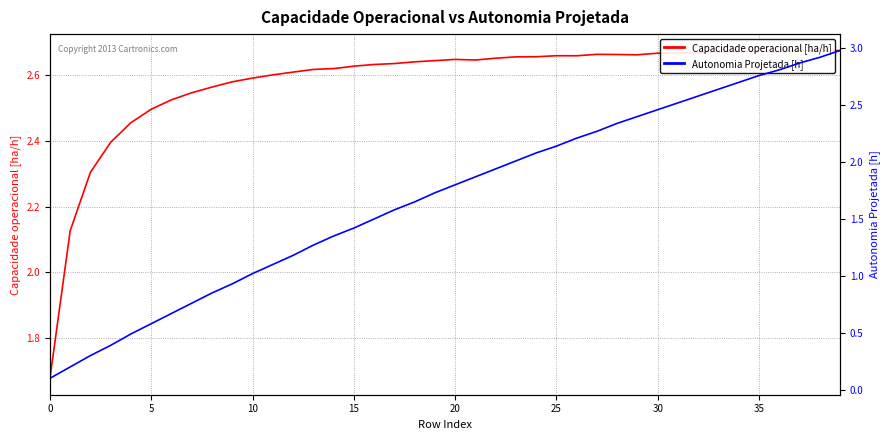

Reading right to left, extract all data points from this chart.

Capacidade operacional [ha/h]: 2.7	2.7	2.7	2.7	2.7	2.7	2.7	2.7	2.7	2.7	2.7	2.7	2.7	2.7	2.7	2.7	2.7	2.7	2.6	2.6	2.6	2.6	2.6	2.6	2.6	2.6	2.6	2.6	2.6	2.6	2.6	2.6	2.5	2.5	2.5	2.5	2.4	2.3	2.1	1.7
Autonomia Projetada [h]: 3.0	2.9	2.9	2.8	2.8	2.7	2.6	2.6	2.5	2.5	2.4	2.3	2.3	2.2	2.1	2.1	2.0	1.9	1.9	1.8	1.7	1.6	1.6	1.5	1.4	1.4	1.3	1.2	1.1	1.0	0.9	0.8	0.8	0.7	0.6	0.5	0.4	0.3	0.2	0.1